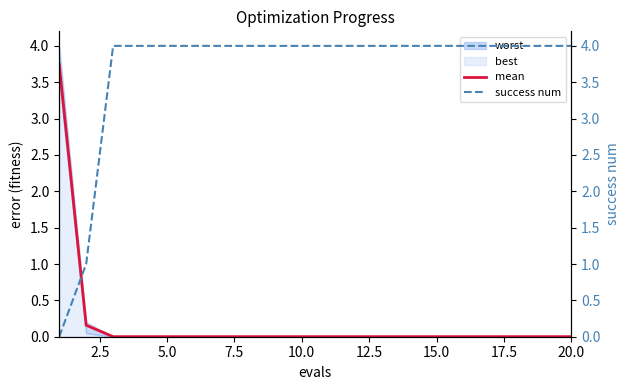

True or false: success num has a value of -2.2 at 0.0.

False